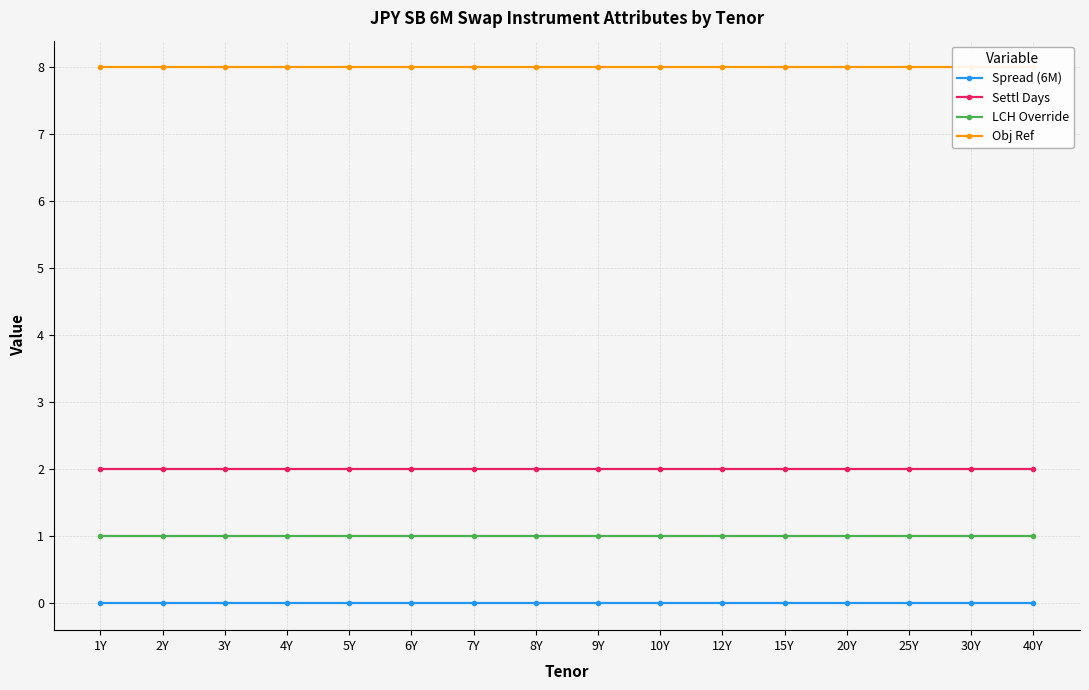

Is this an area chart (filled region under the line)?

No